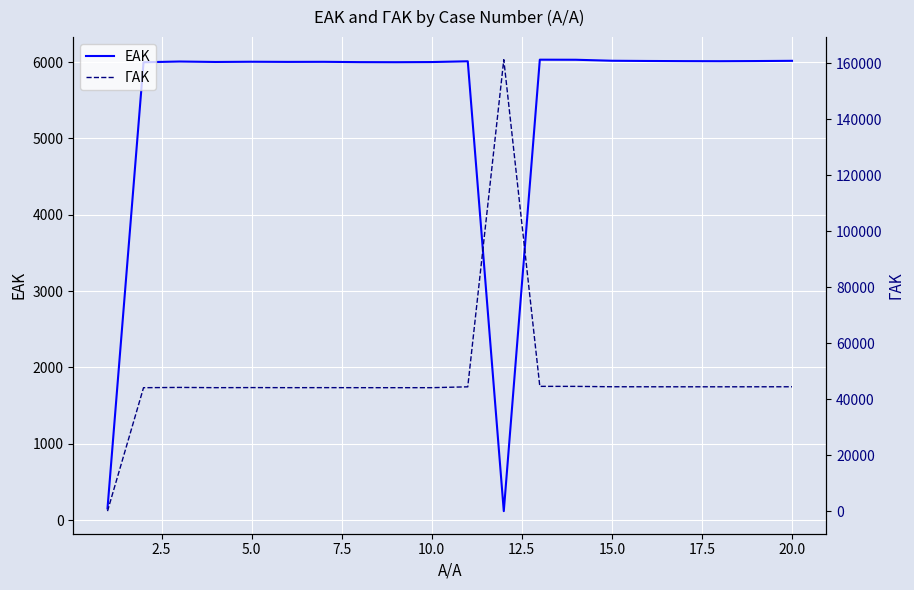

What are all the series names shown in the legend?

ΕΑΚ, ΓΑΚ